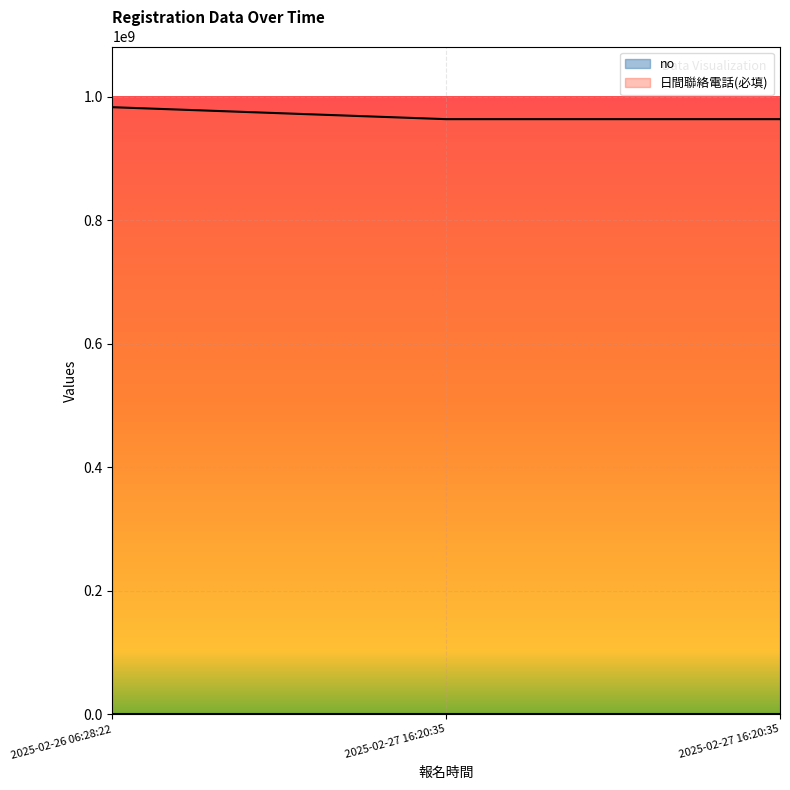

What is the difference between the maximum and minimum values in the no series?

2